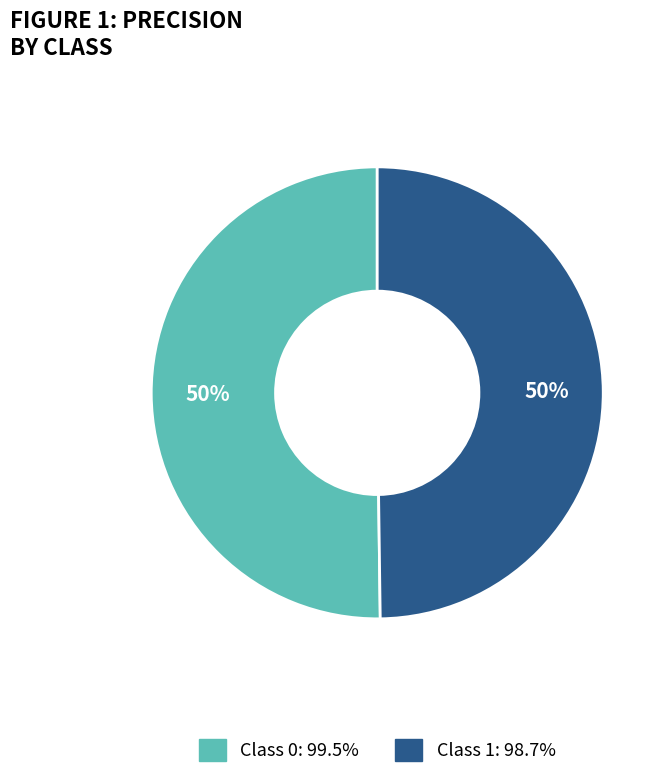

To the nearest percent, what is the average slice percentage?

50%